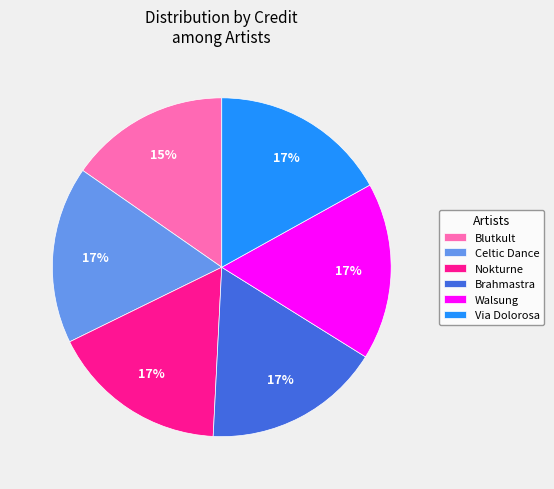

To the nearest percent, what is the average slice percentage?

17%